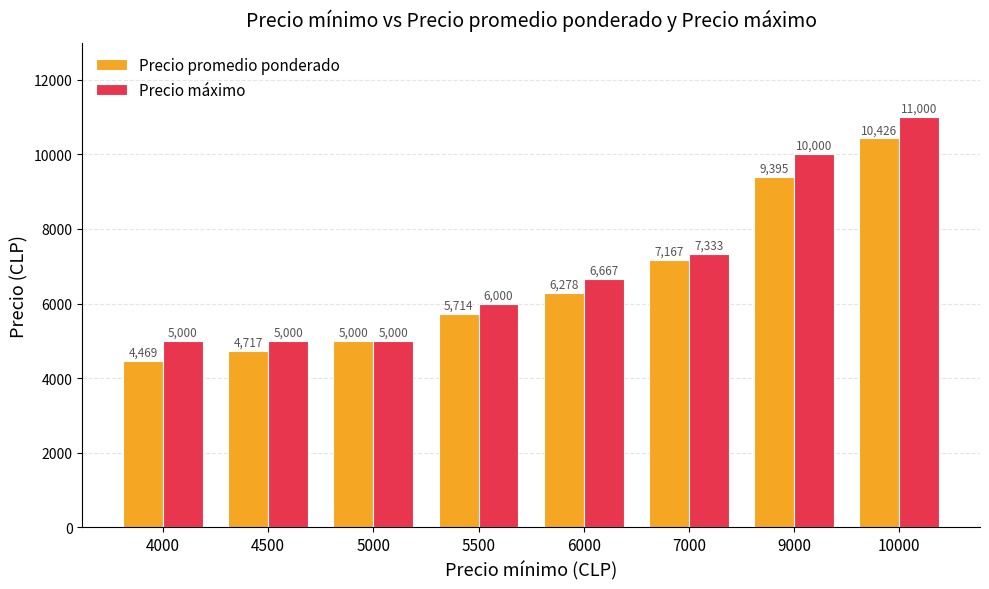

Reading left to right, transcribe all the data shown in this chart.

Precio promedio ponderado: 4469	4717	5000	5714	6278	7167	9395	10426
Precio máximo: 5000	5000	5000	6000	6667	7333	10000	11000